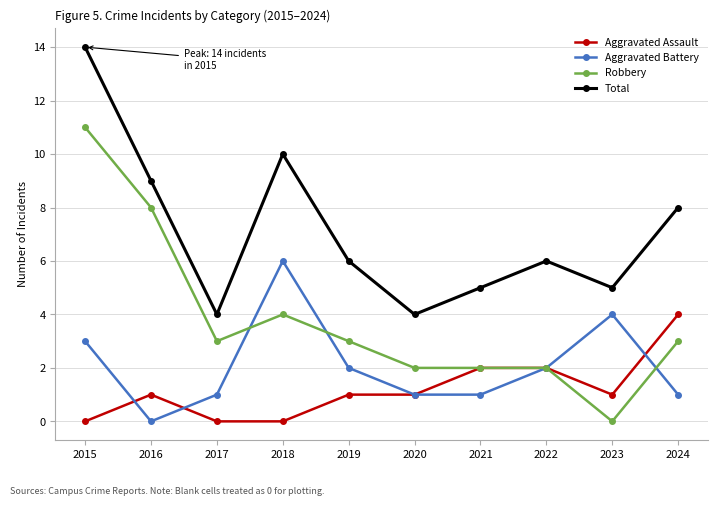

What is the value of the Total point at the 4th from the left?

10